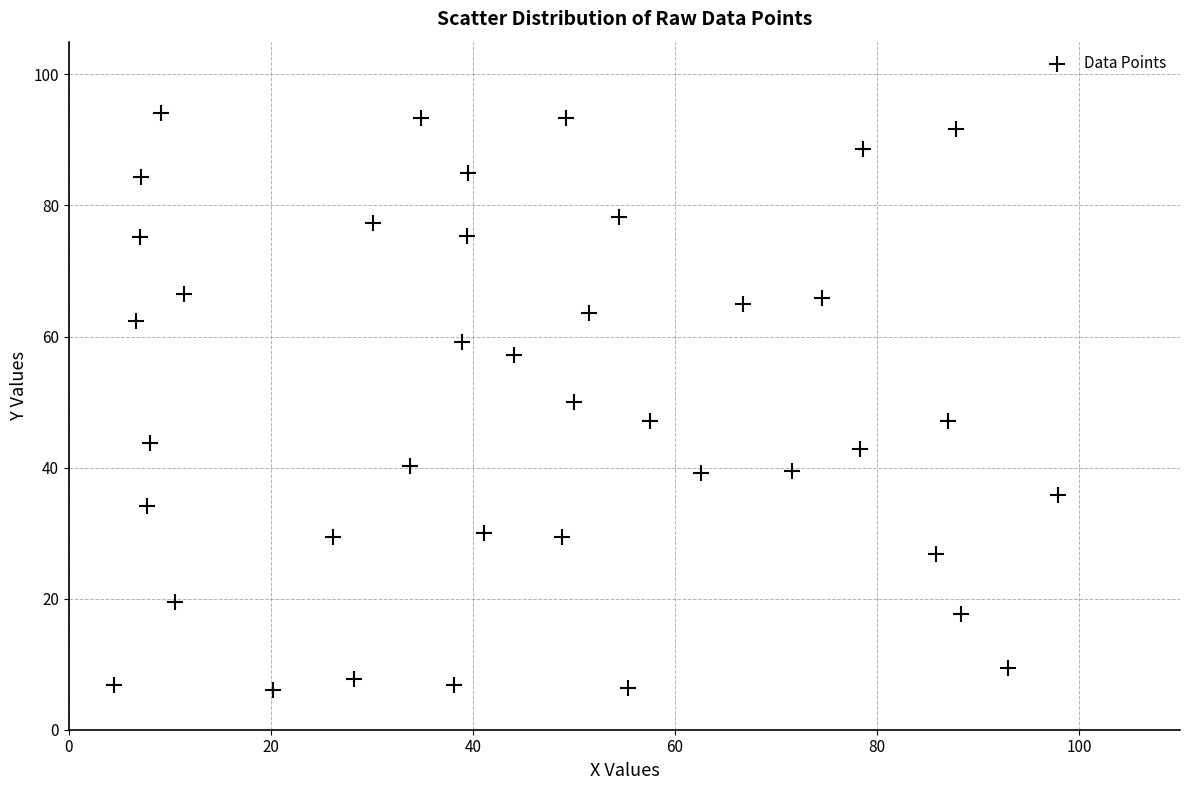

What is the range of Y values (max minus min)?

88.0